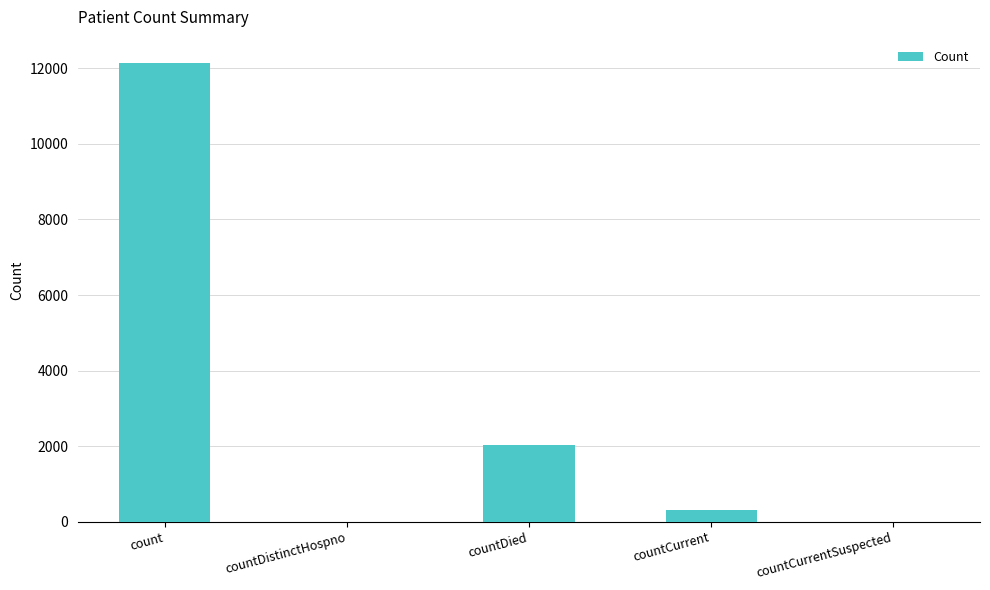

Reading left to right, what are all the values shown in this chart?

count=12152	countDistinctHospno=0	countDied=2042	countCurrent=299	countCurrentSuspected=0